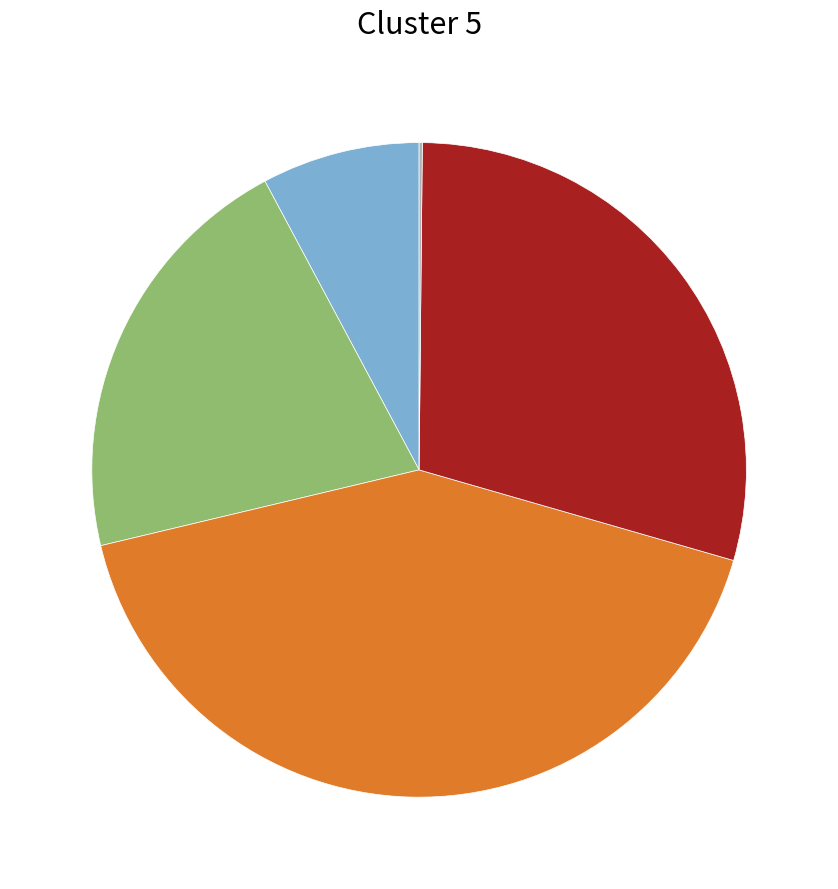

Is there any slice that represents more than half of the pie?

No